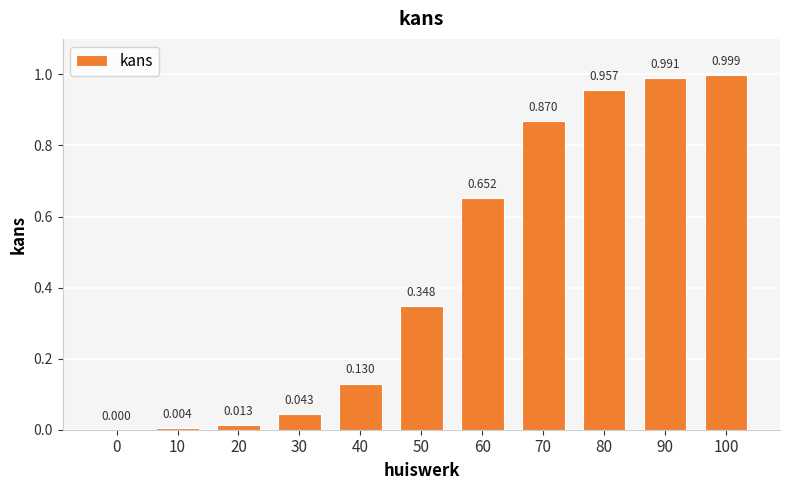

List the labels in order of value, largest first.

100, 90, 80, 70, 60, 50, 40, 30, 20, 10, 0